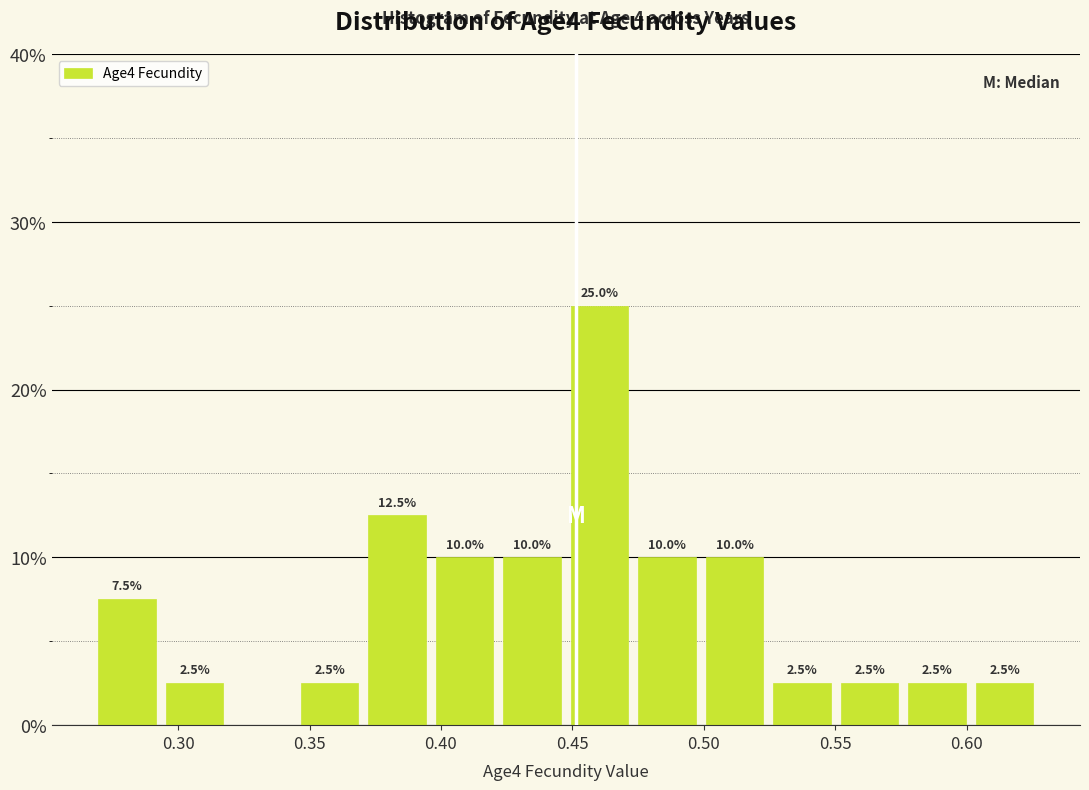

Which range on the x-axis has the tallest bar?

0.445 to 0.475